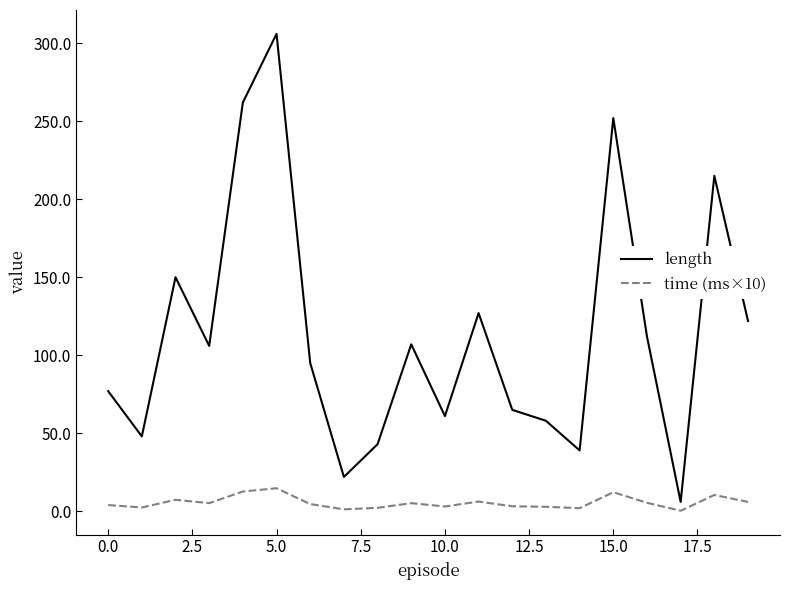

Which series has the largest range (max minus min)?

length